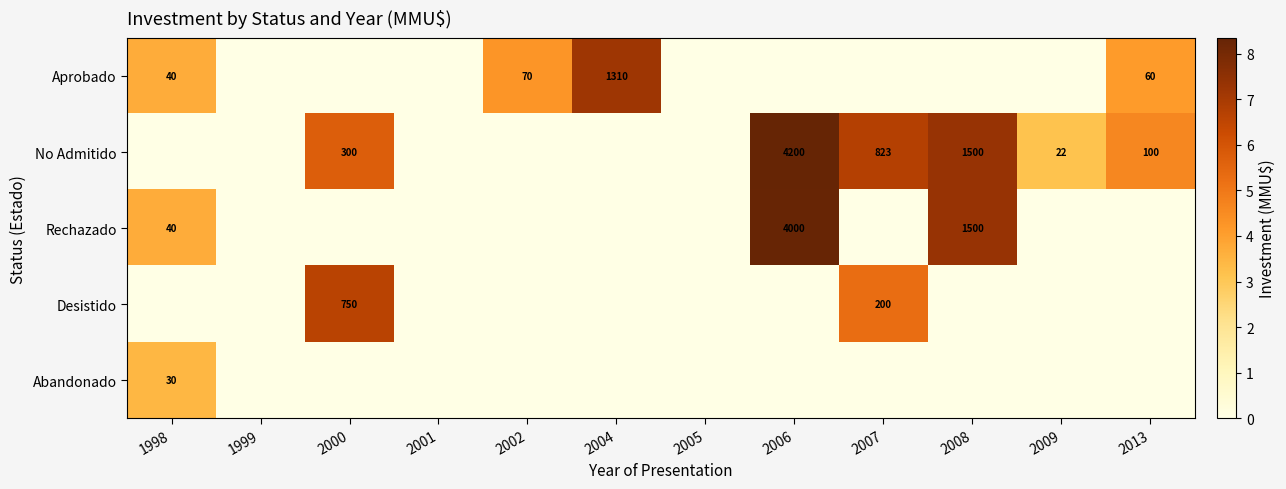

Is it true that Aprobado equals 440 at 2004?

False